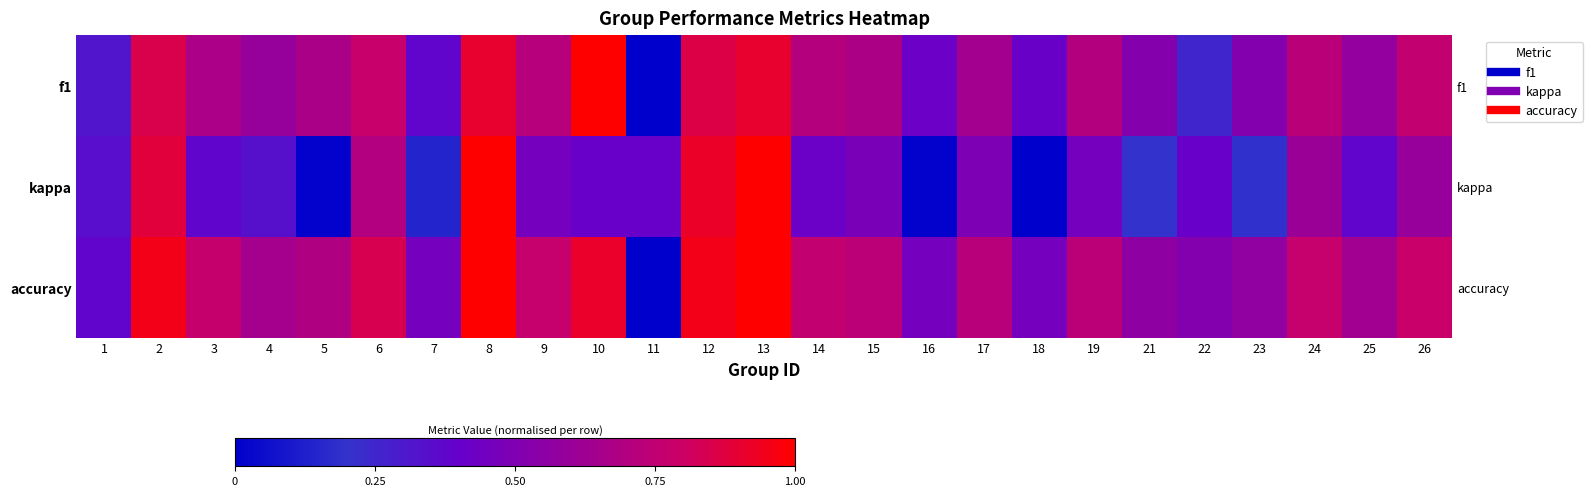

Between 24 and 26, which series saw the biggest shift?

f1